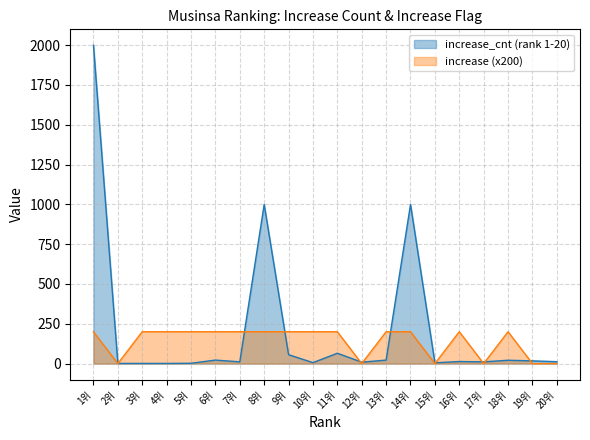

True or false: increase_cnt (rank 1-20) has more than 2 interior local peaks.

True